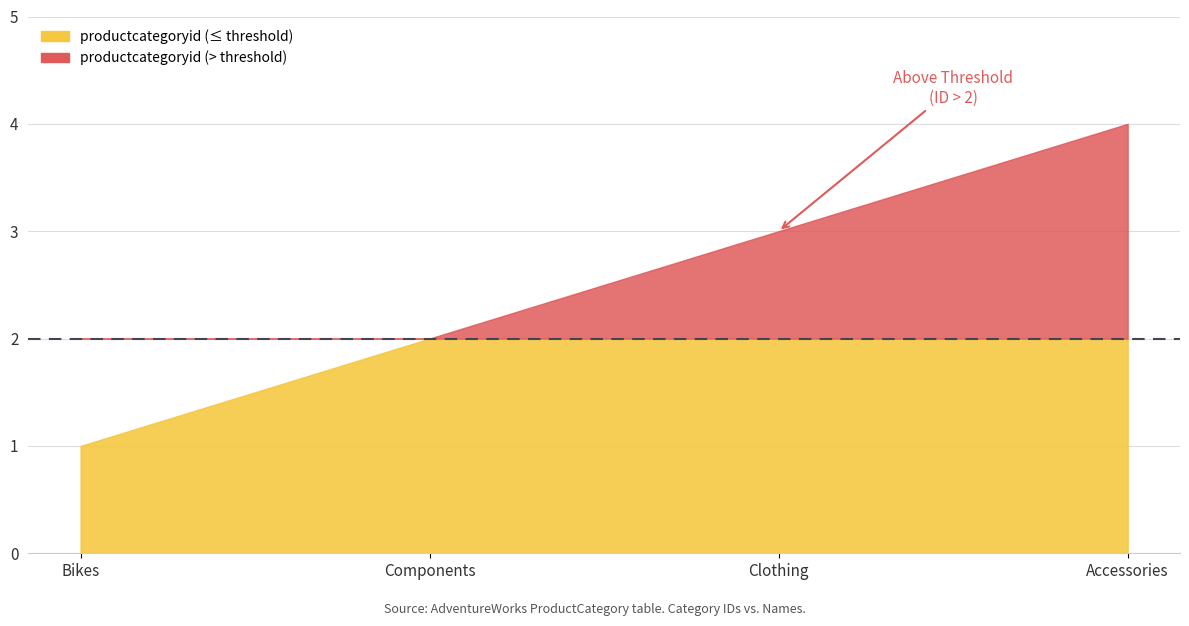

Reading left to right, extract all data points from this chart.

Bikes=1	Components=2	Clothing=3	Accessories=4